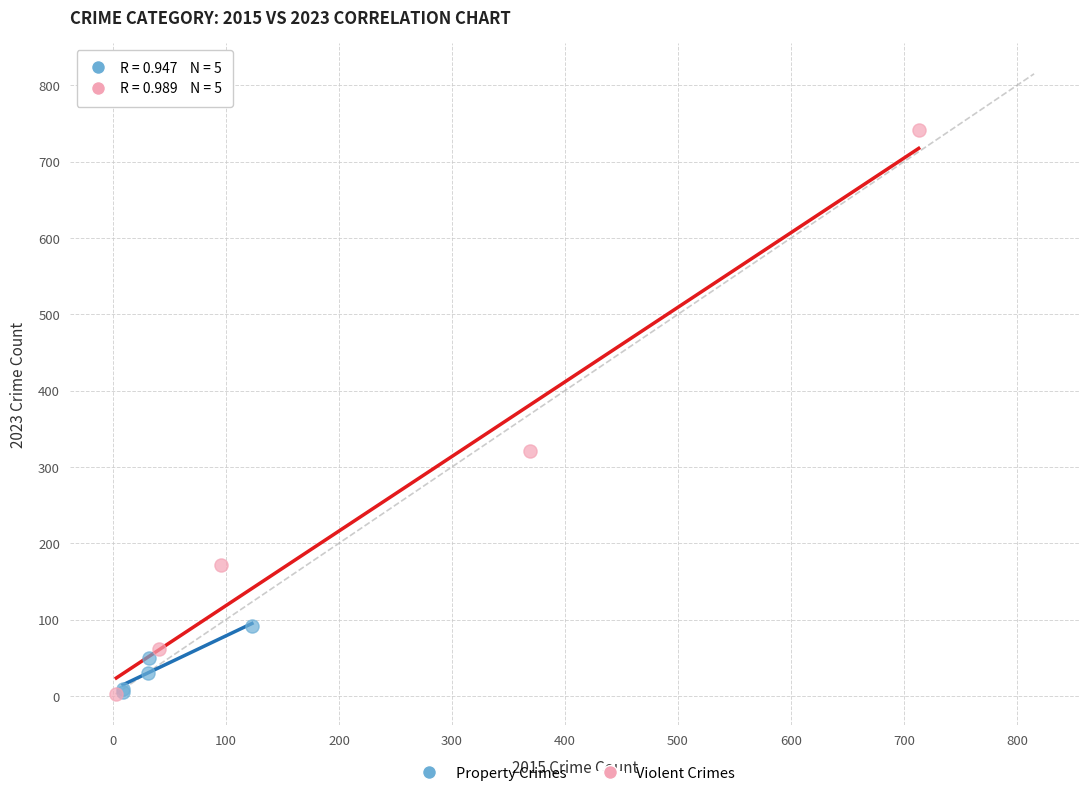

Which series has the largest Y range (max minus min)?

Violent Crimes